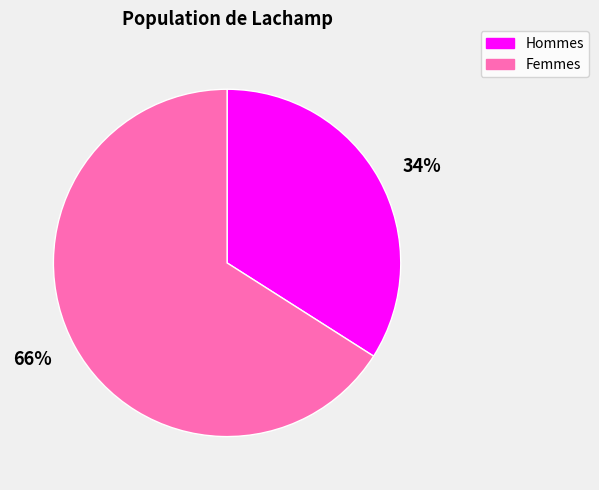

Is it true that 66% is 53% of the pie?

False